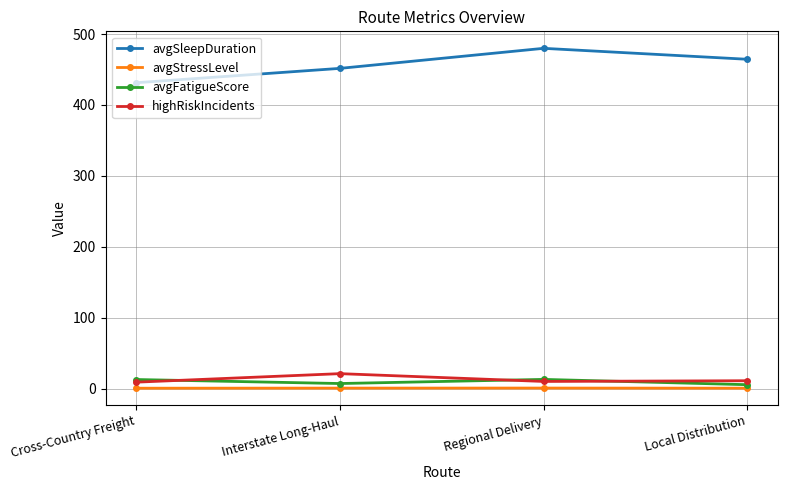

In avgStressLevel, how many points are higher than both neighbors (excluding endpoints)?

1